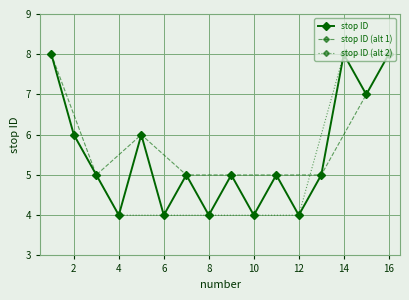

How many interior local peaks (higher than both neighbors) does the data have?

5